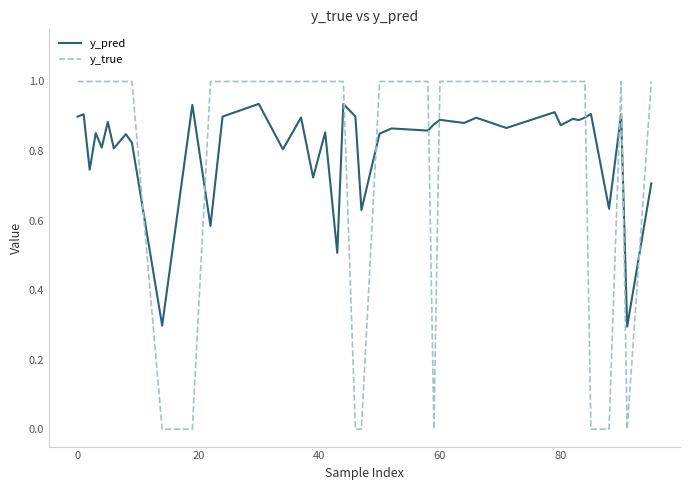

Which series has the largest range (max minus min)?

y_true